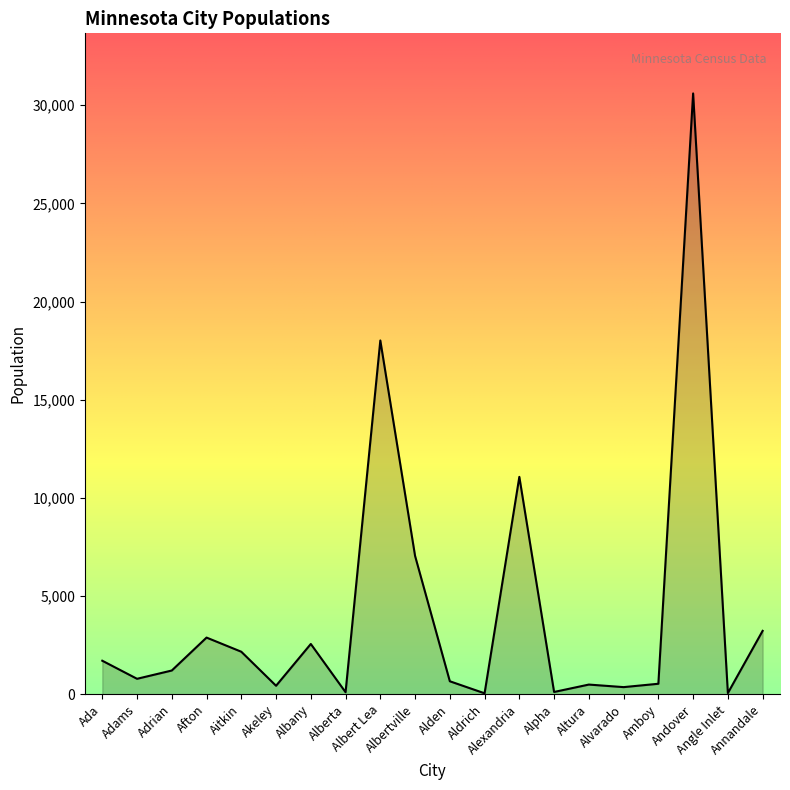

What is the greatest value displayed?

30598